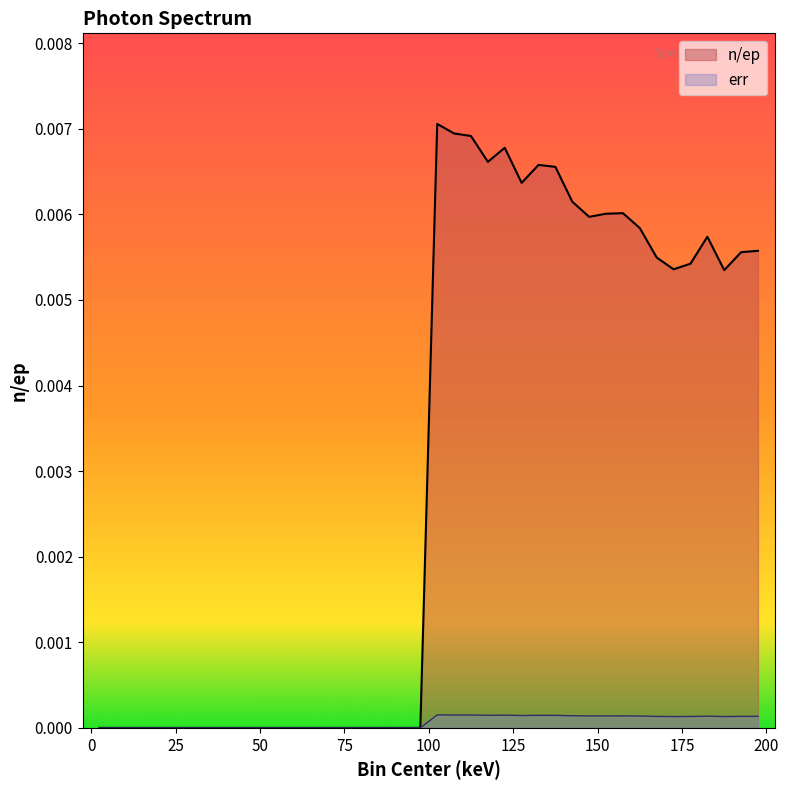

True or false: n/ep and err intersect in this chart.

False